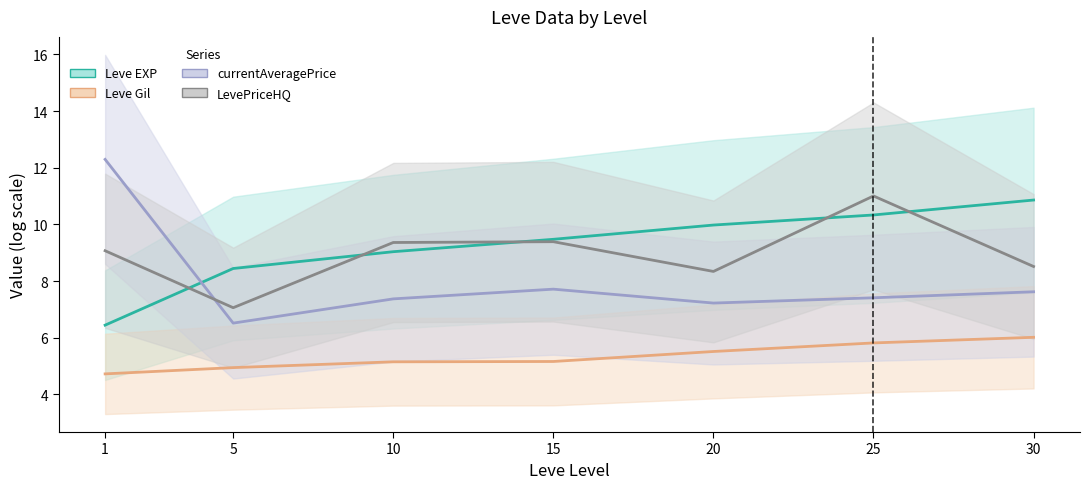

True or false: LevePriceHQ has a value of 6.1 at 1.

False